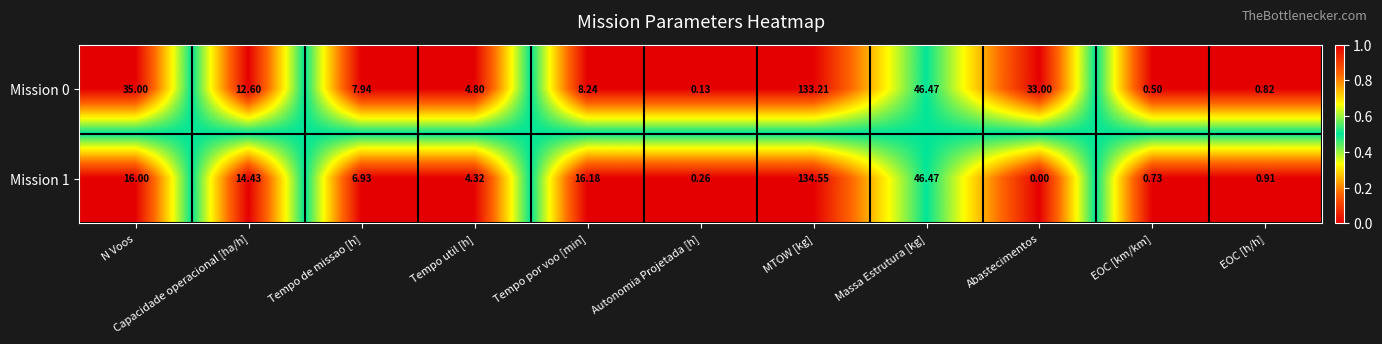

List the labels in order of Mission 0 value, smallest first.

Autonomia Projetada [h], EOC [km/km], EOC [h/h], Tempo util [h], Tempo de missao [h], Tempo por voo [min], Capacidade operacional [ha/h], Abastecimentos, N Voos, Massa Estrutura [kg], MTOW [kg]